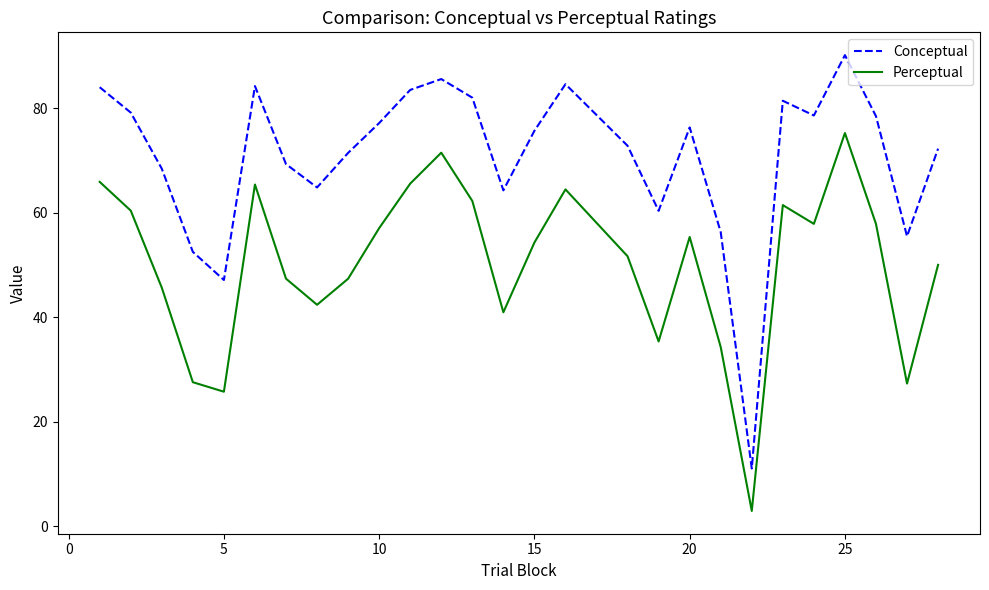

Which series has the largest total across all categories?

Conceptual